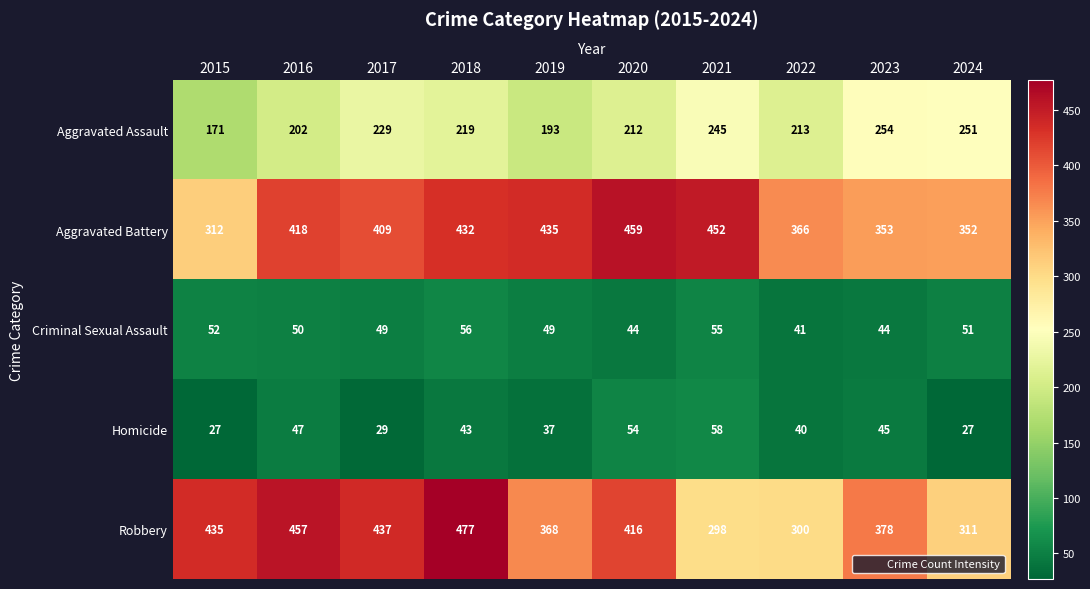

At which label does Homicide first exceed 43?

2016